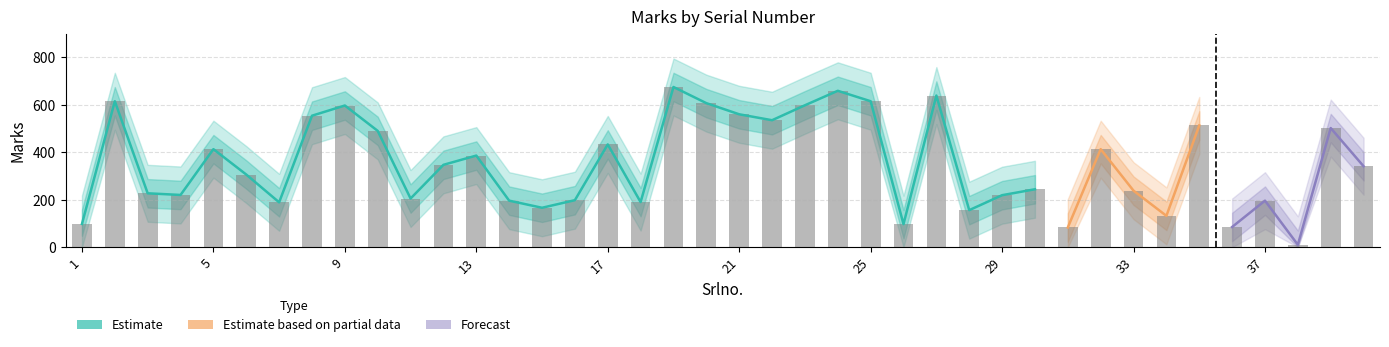

Reading right to left, transcribe all the data shown in this chart.

Marks: 341	502	10	196	85	513	132	238	413	83	244	219	156	639	97	615	659	598	535	560	607	675	190	433	198	166	196	386	347	205	490	597	554	189	306	413	220	227	615	98
Marks_upper1: 401	562	70	256	145	573	192	298	473	143	304	279	216	699	157	675	719	658	595	620	667	735	250	493	258	226	256	446	407	265	550	657	614	249	366	473	280	287	675	158
Marks_upper2: 461	622	130	316	205	633	252	358	533	203	364	339	276	759	217	735	779	718	655	680	727	795	310	553	318	286	316	506	467	325	610	717	674	309	426	533	340	347	735	218
Marks_lower1: 281	442	0	136	25	453	72	178	353	23	184	159	96	579	37	555	599	538	475	500	547	615	130	373	138	106	136	326	287	145	430	537	494	129	246	353	160	167	555	48
Marks_lower2: 221	382	0	76	0	393	12	118	293	0	124	99	36	519	0	495	539	478	415	440	487	555	70	313	78	46	76	266	227	85	370	477	434	69	186	293	100	107	495	0